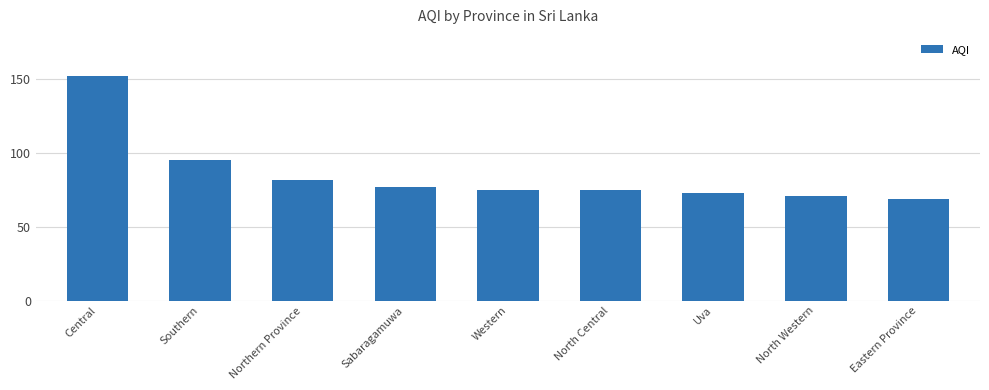

At which category does the chart reach its peak across all series?

Central